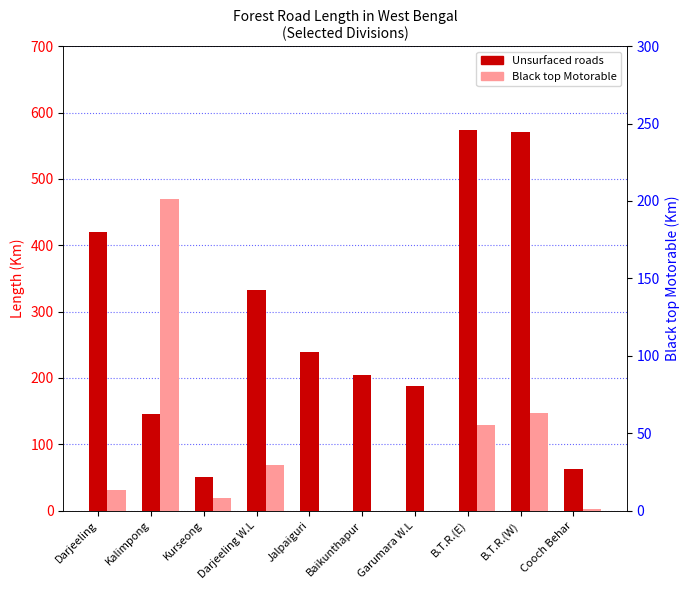

Reading right to left, transcribe all the data shown in this chart.

Unsurfaced roads: Cooch Behar=62.5	B.T.R.(W)=570.0	B.T.R.(E)=574.0	Garumara W.L=188.0	Baikunthapur=205.0	Jalpaiguri=239.1	Darjeeling W.L=332.0	Kurseong=50.5	Kalimpong=145.0	Darjeeling=420.0
Black top Motorable: Cooch Behar=1.0	B.T.R.(W)=63.0	B.T.R.(E)=55.0	Garumara W.L=0.0	Baikunthapur=0.0	Jalpaiguri=0.0	Darjeeling W.L=29.7	Kurseong=7.9	Kalimpong=201.0	Darjeeling=13.3